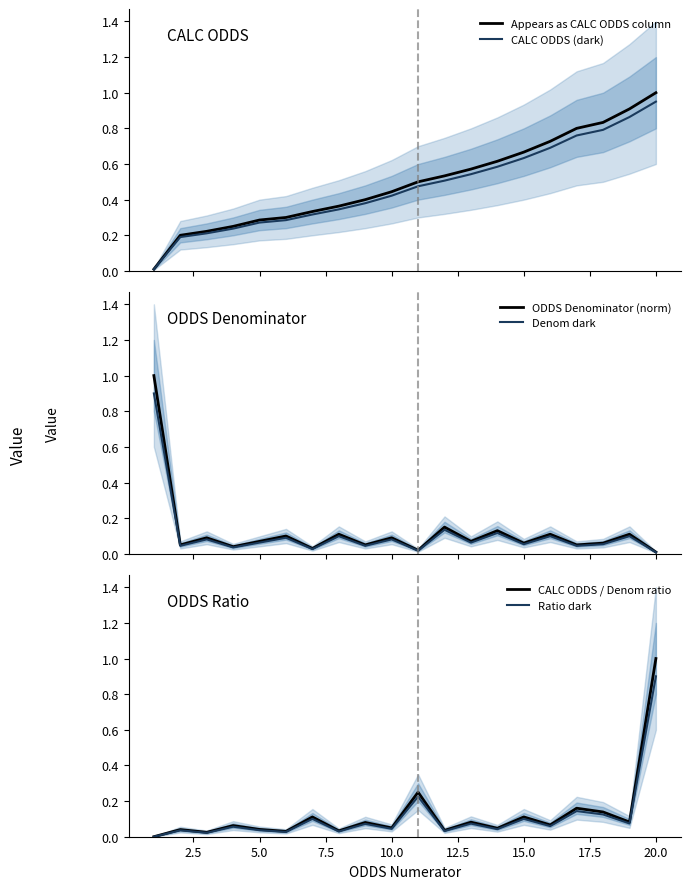

What is the approximate value of CALC ODDS / Denom ratio at 20.0?

1.0